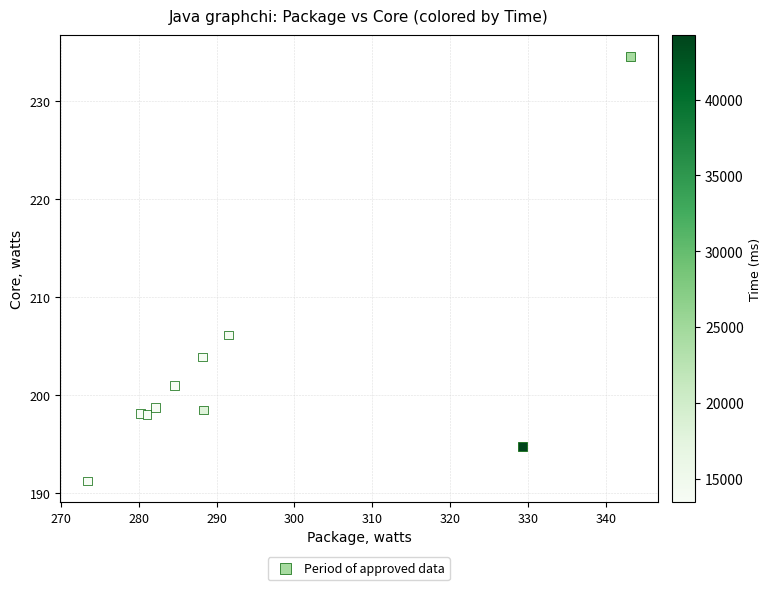

What is the range of Y values (max minus min)?

43.3